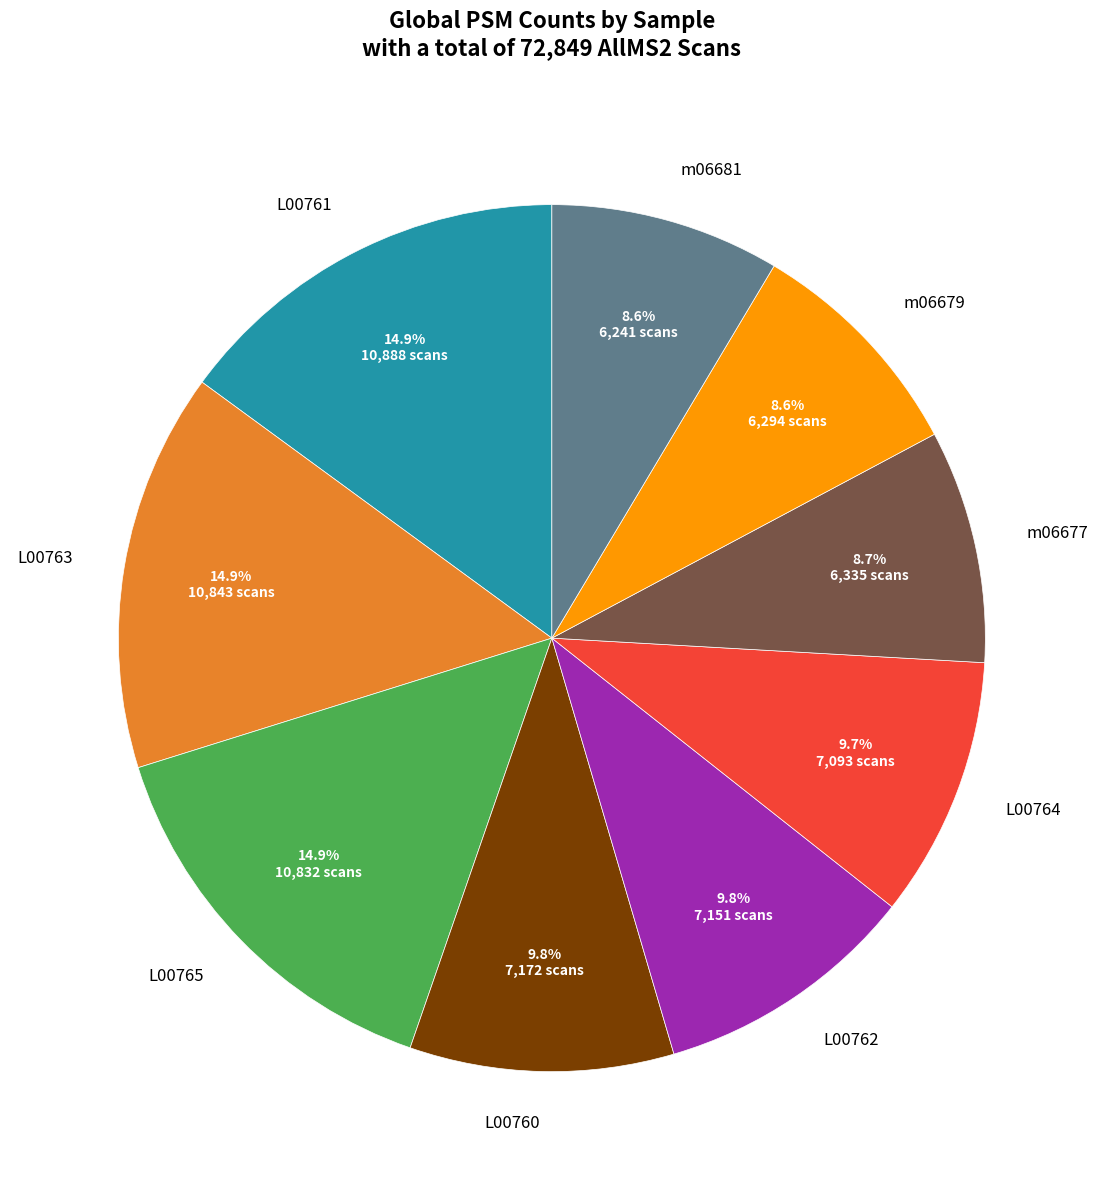

To the nearest percent, what is the difference between the largest and smallest slice percentages?

6%